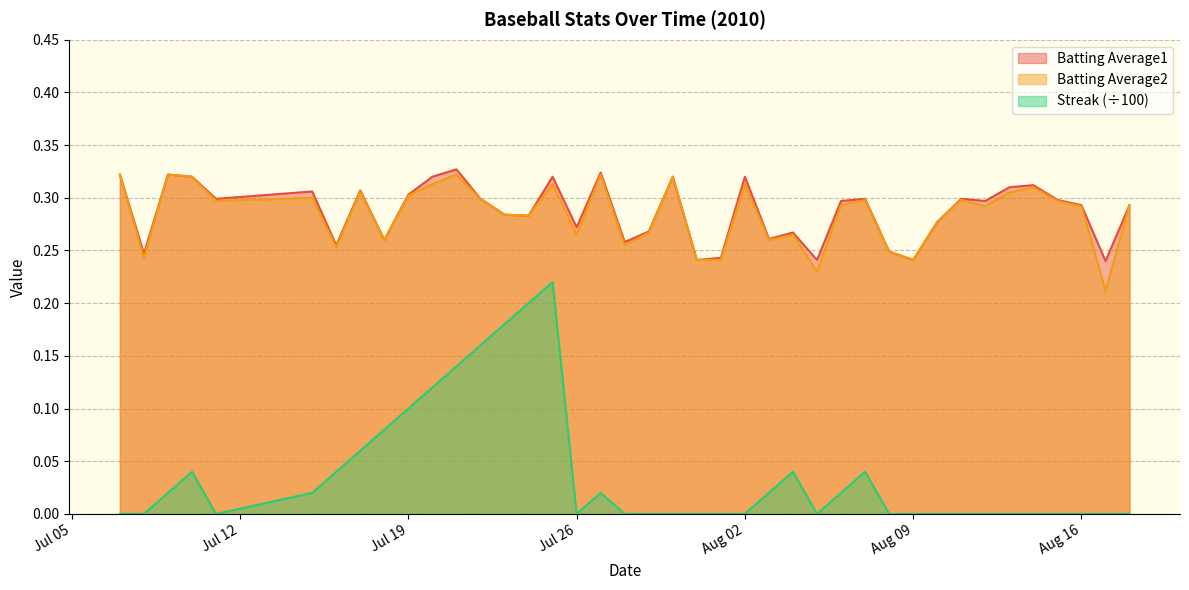

How many interior local peaks does the Streak series have?

5